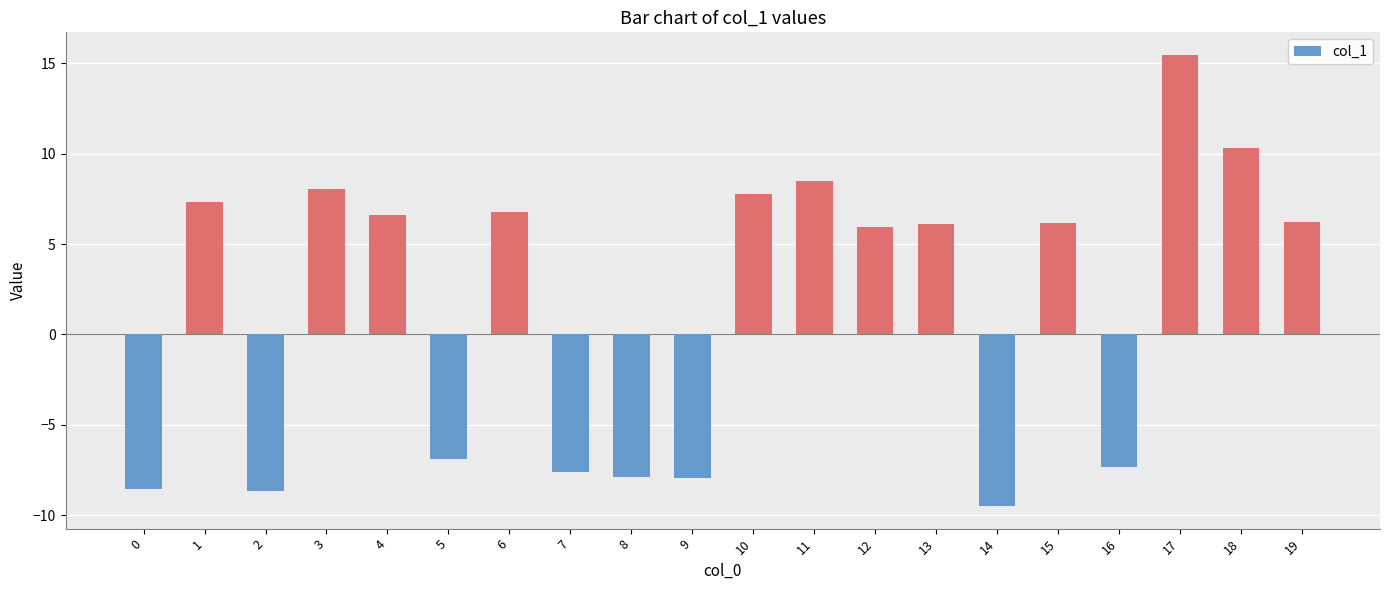

Which category has the lowest value across all series?

14